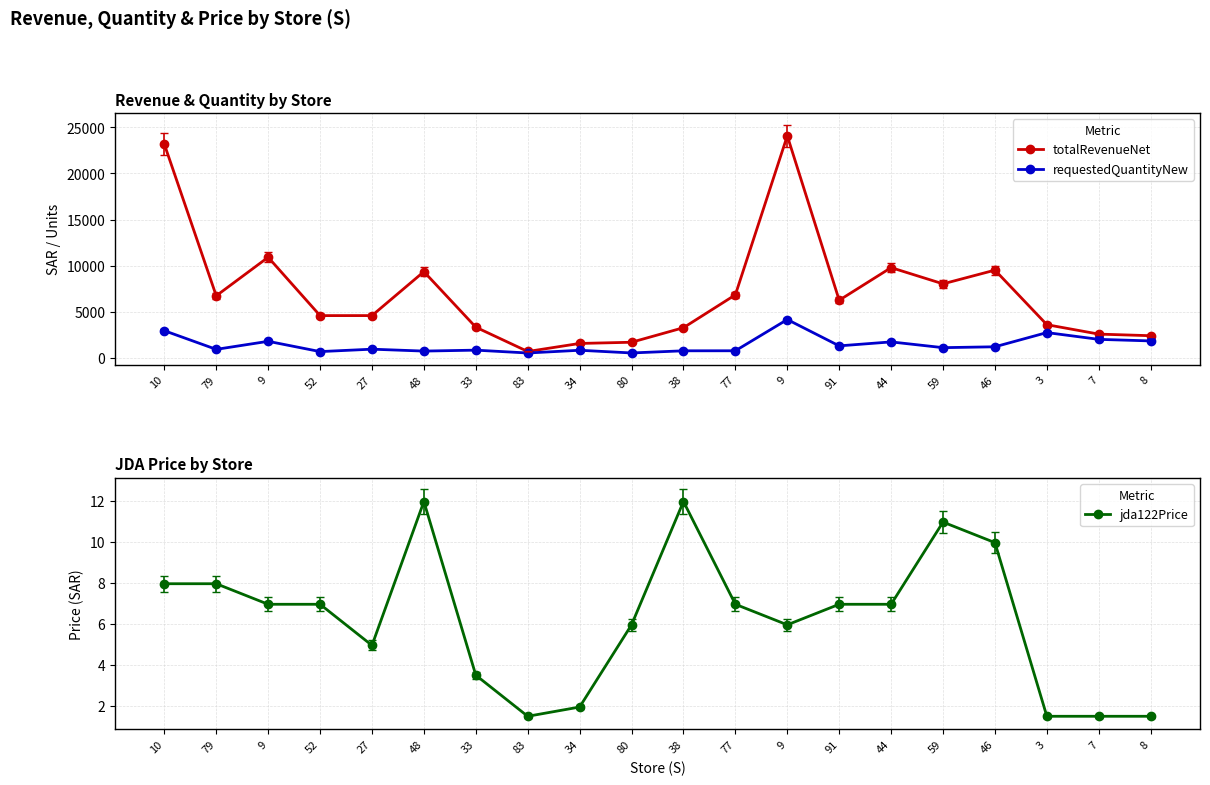

List the series in order of their peak value, highest first.

totalRevenueNet, requestedQuantityNew, jda122Price